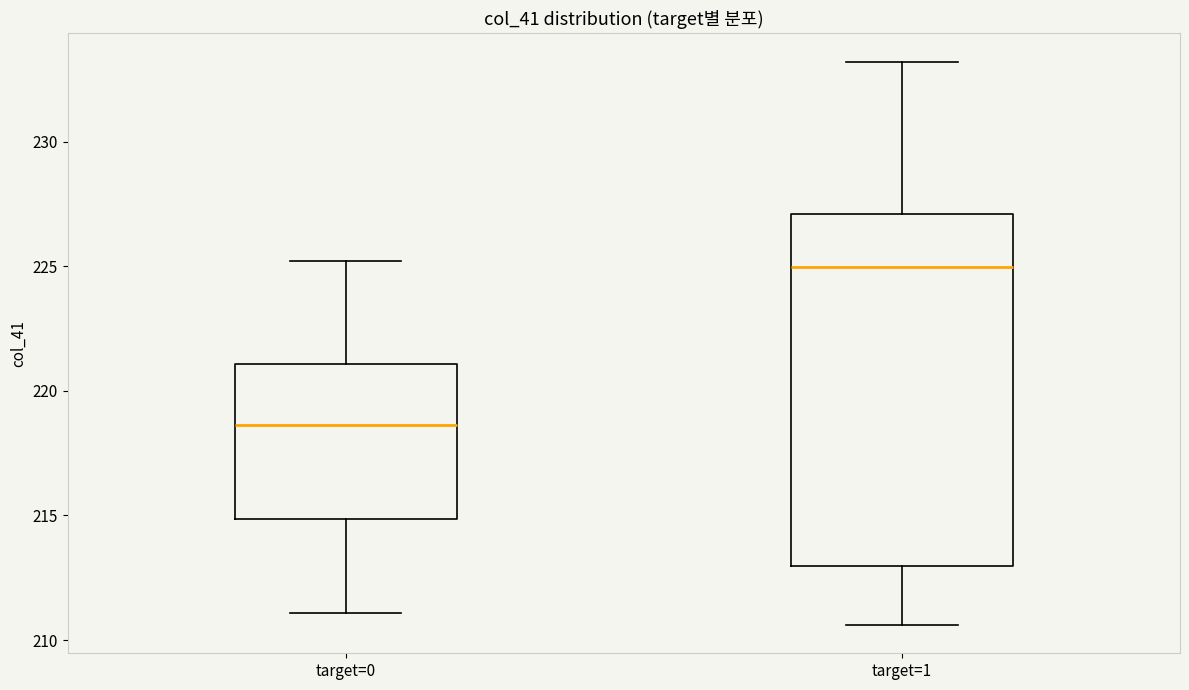

Where is the upper edge of the box for target=1 on the y-axis? The values are not printed on the chart, so give them approximately, as read against the axis.

227.0